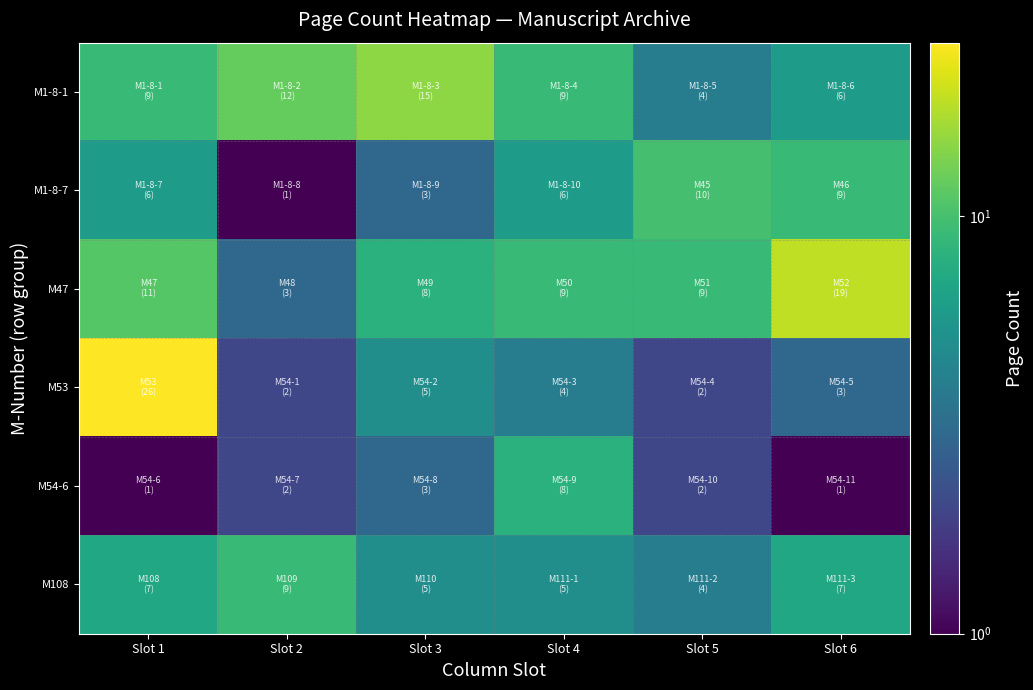

Between Slot 1 and Slot 4, which is larger?

Slot 1